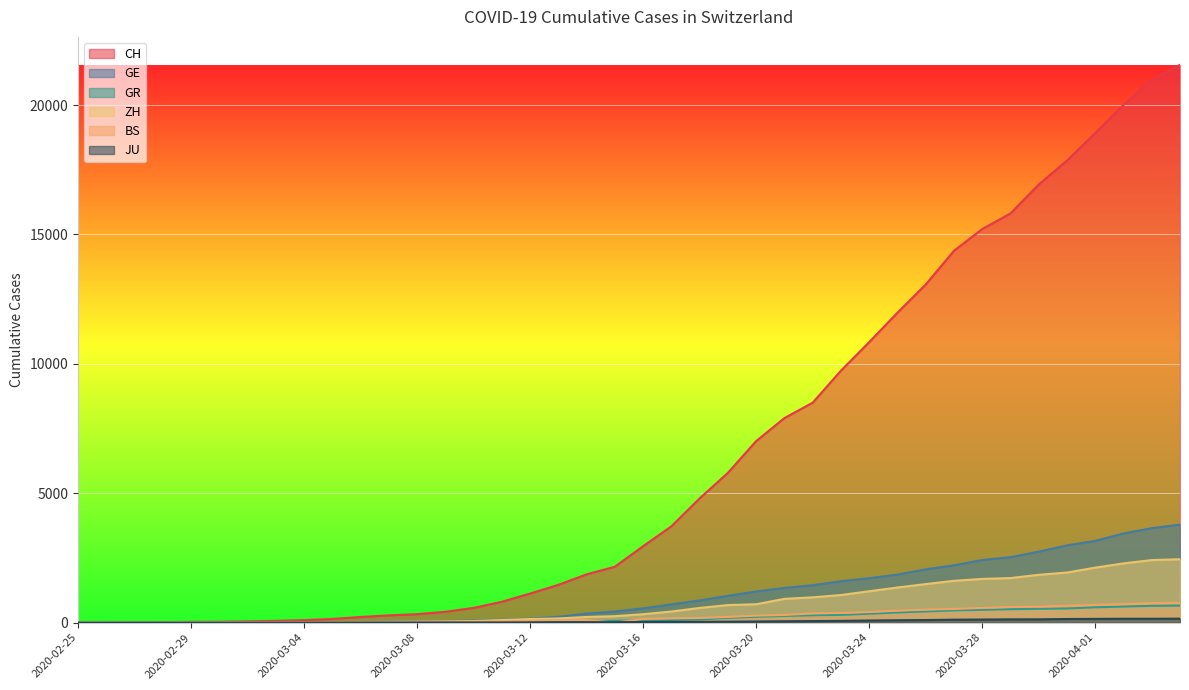

Rank the categories by GR value from highest to lowest.

2020-04-04, 2020-04-03, 2020-04-02, 2020-04-01, 2020-03-31, 2020-03-30, 2020-03-29, 2020-03-28, 2020-03-27, 2020-03-26, 2020-03-25, 2020-03-24, 2020-03-23, 2020-03-22, 2020-03-21, 2020-03-20, 2020-03-19, 2020-03-18, 2020-03-17, 2020-03-16, 2020-03-15, 2020-03-14, 2020-03-13, 2020-03-12, 2020-03-11, 2020-03-10, 2020-03-08, 2020-03-09, 2020-03-07, 2020-03-06, 2020-03-05, 2020-03-04, 2020-03-02, 2020-03-03, 2020-02-28, 2020-02-29, 2020-03-01, 2020-02-26, 2020-02-27, 2020-02-25